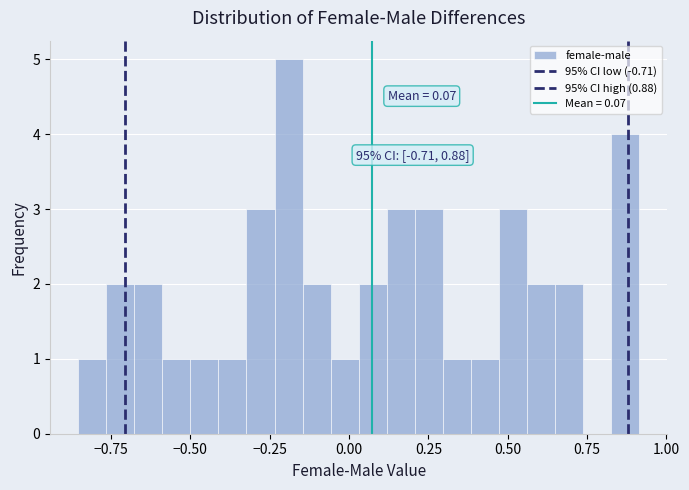

Read against the x-axis, roughly where is the centre of the tallest bar?

-0.20